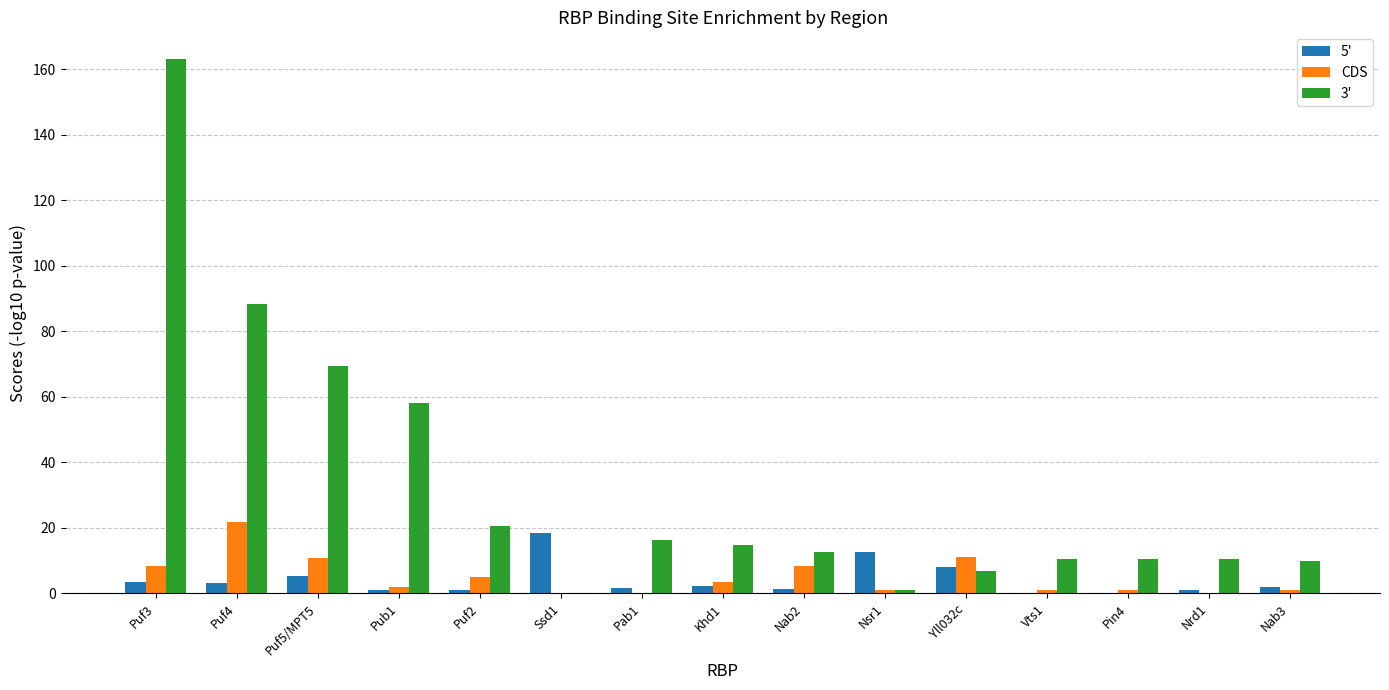

What is the sum of all 5' values?

61.4